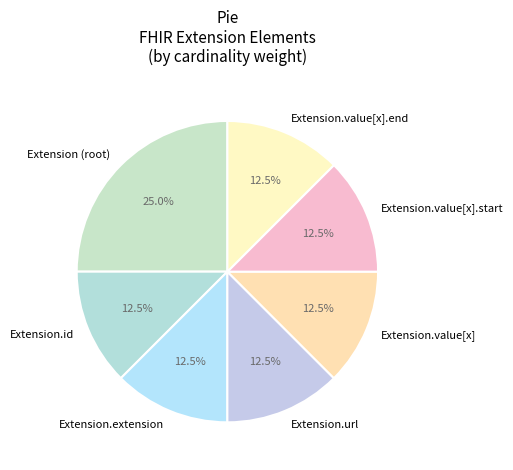

What is the total percentage of Extension.url and Extension.value[x].start?

25.0%